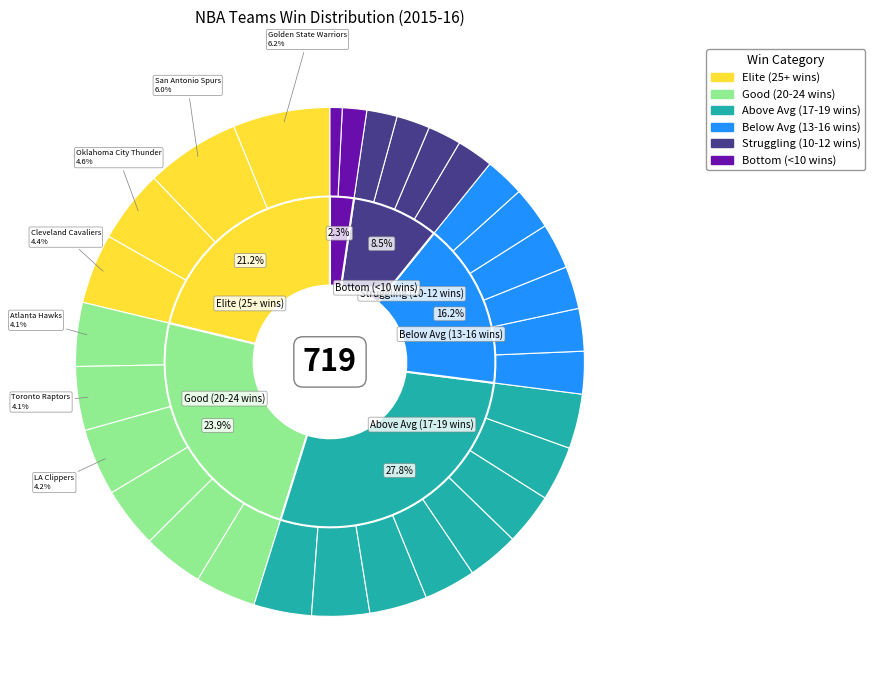

To the nearest percent, what is the average slice percentage?

3%